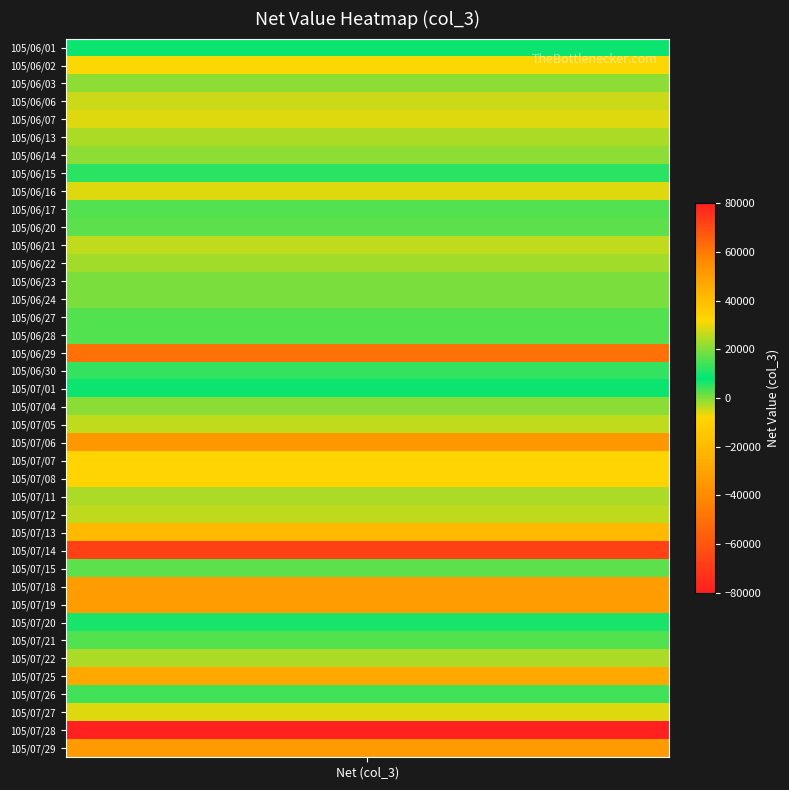

True or false: the data shows 3000 at 15.

True